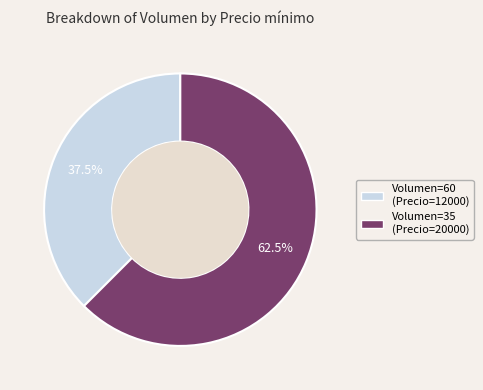

How many segments does this pie chart have?

2